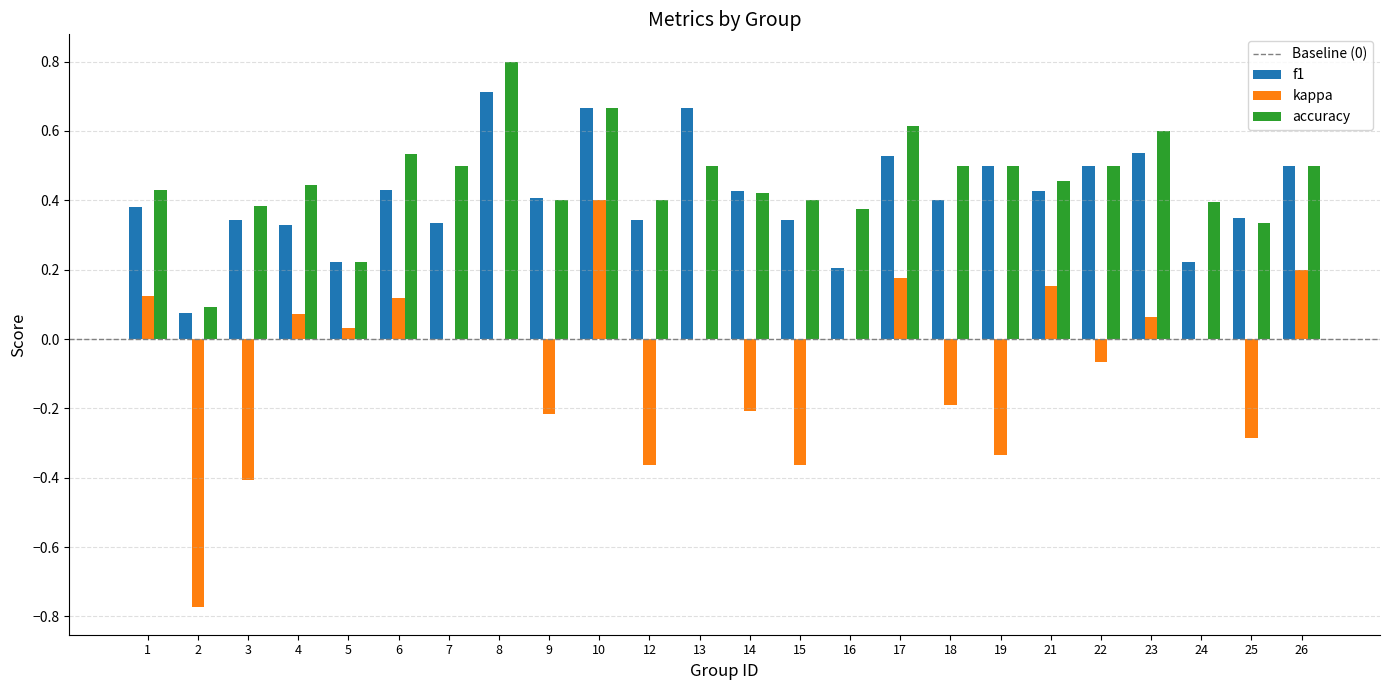

What is the sum of the accuracy values at 21 and 26?

1.0